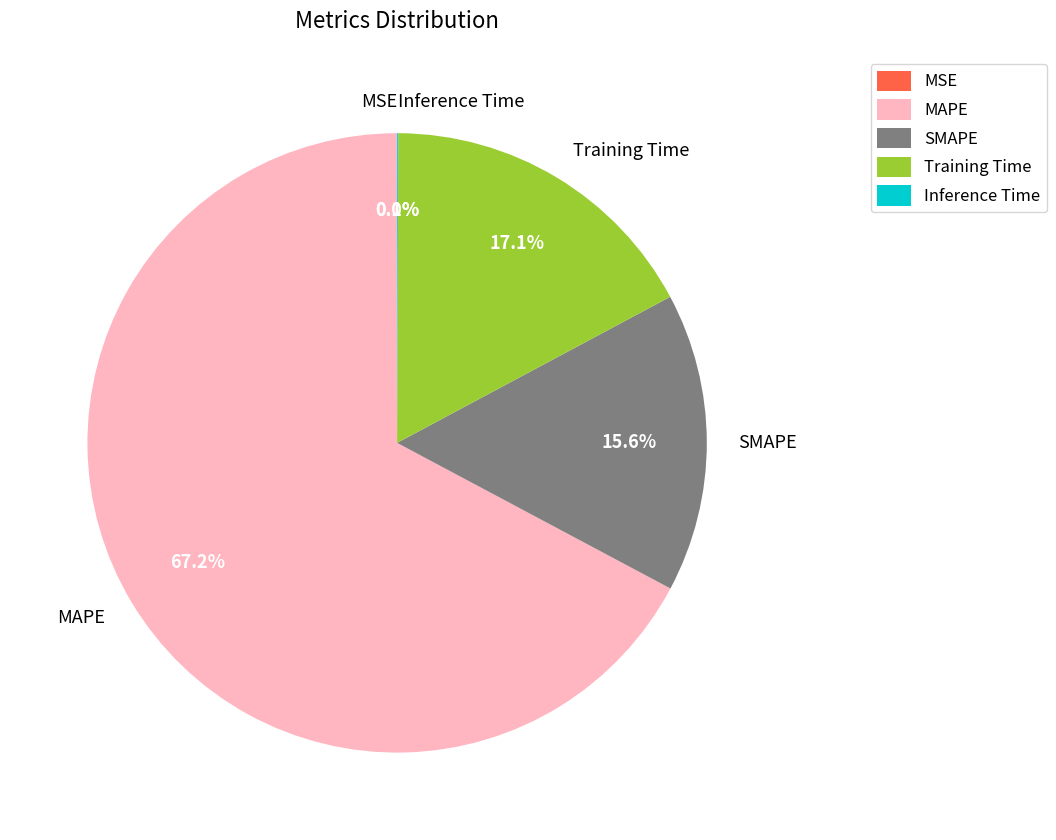

What is the largest slice in the pie chart?

MAPE